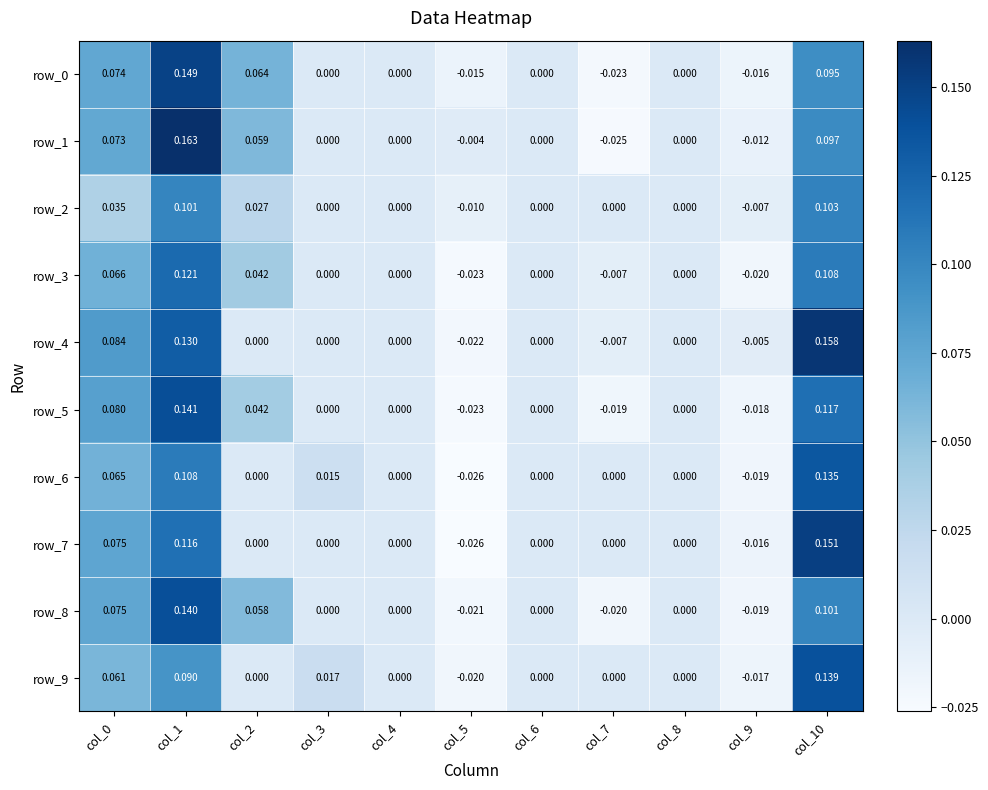

Is the value of row_0 at col_10 greater than the value of row_2 at col_2?

Yes